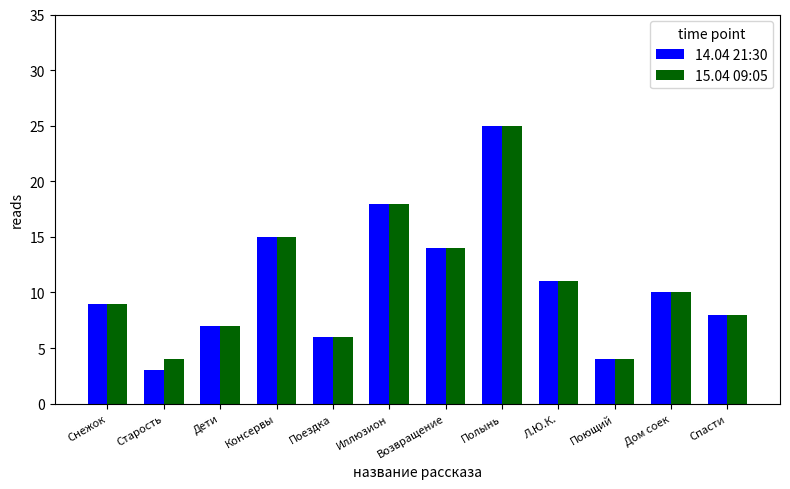

Which label corresponds to the smallest value in the chart?

Старость